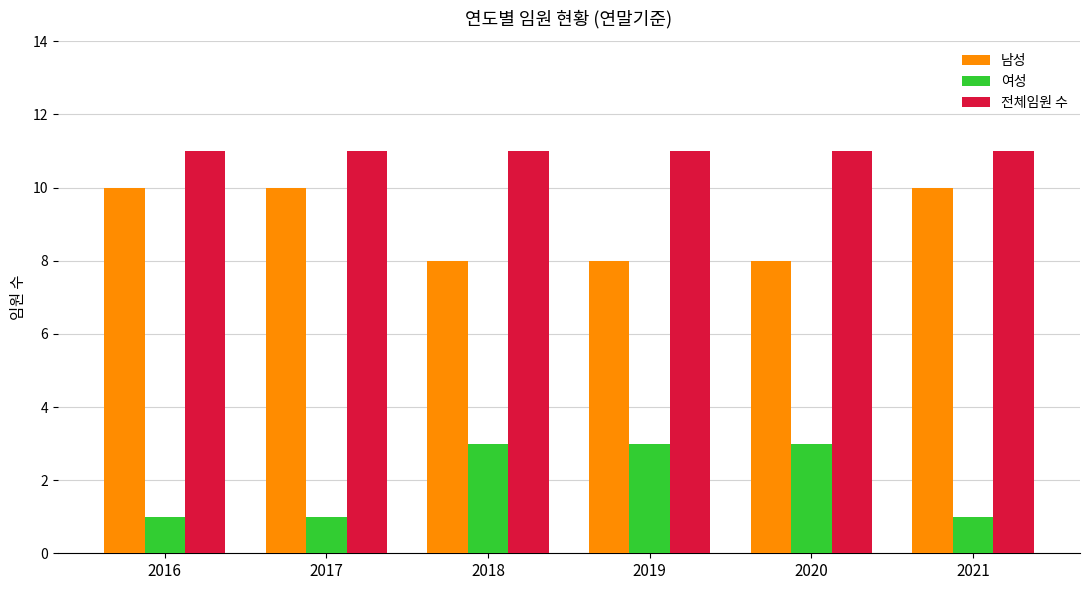

List the series in order of their peak value, highest first.

전체임원 수, 남성, 여성